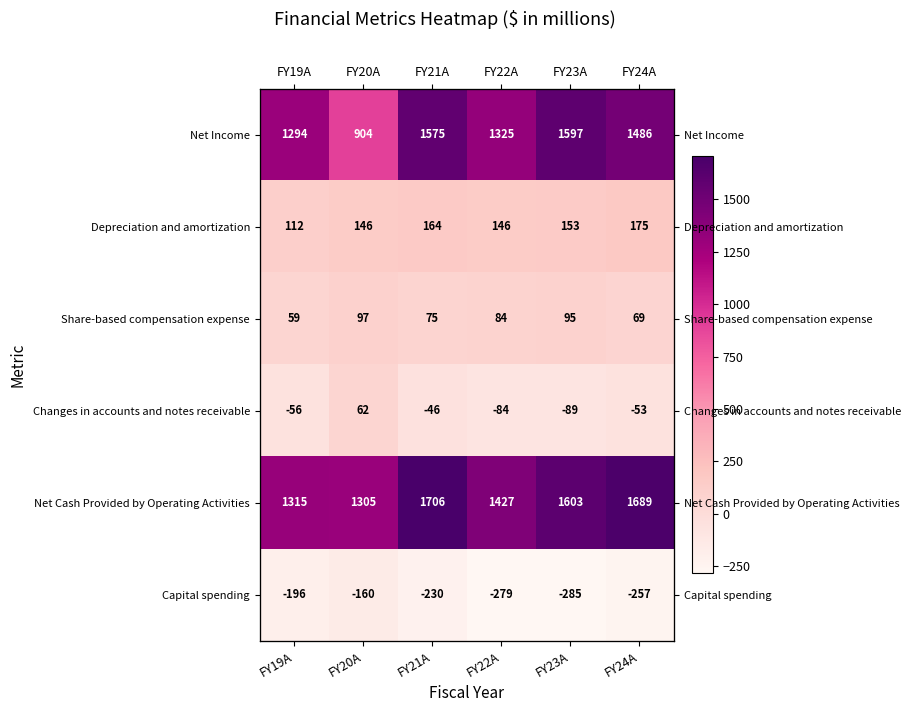

What is the maximum value for Depreciation and amortization?

175